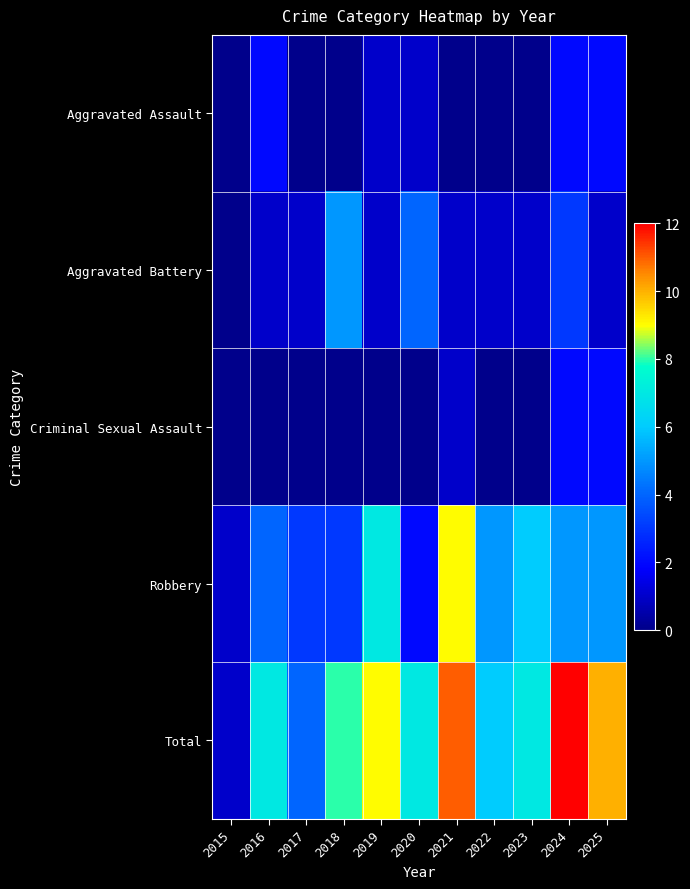

At how many categories does at least one series exceed 4?

9